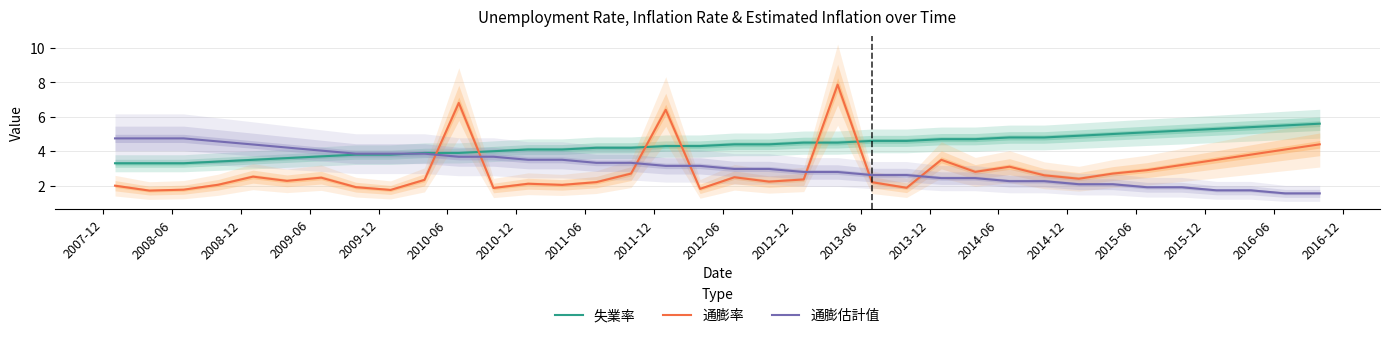

Which series ends up on top after the final intersection of 通膨估計值 and 通膨率?

通膨率